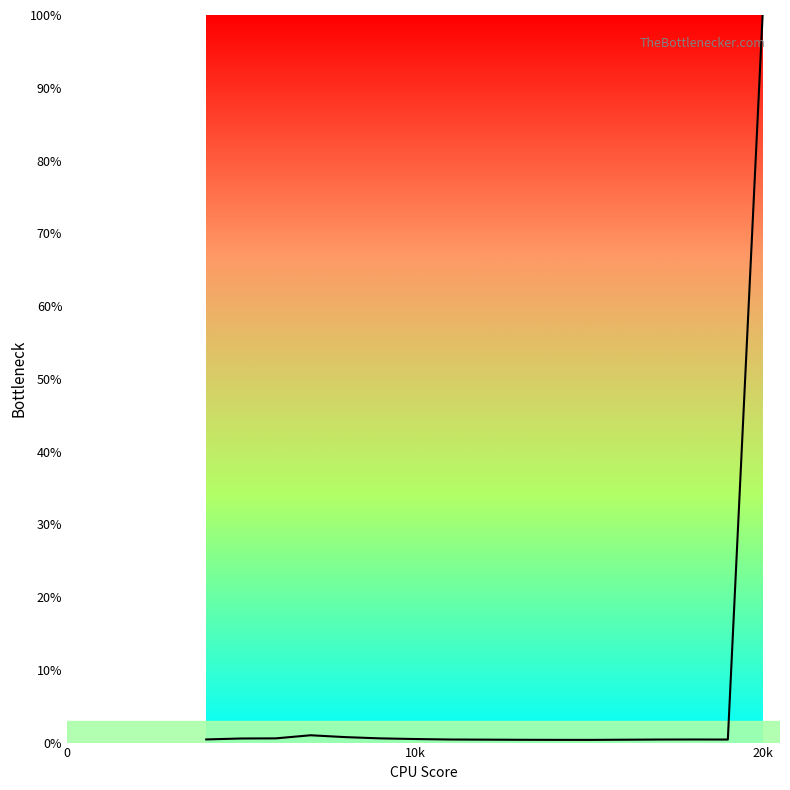

What is the difference between the maximum and minimum values?

99.6